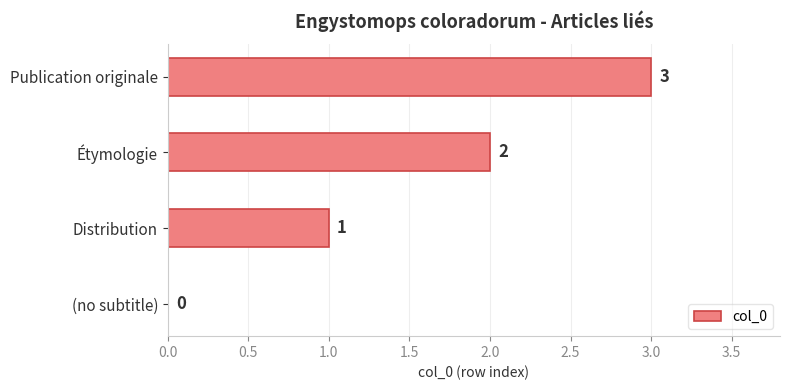

What is the change in value from (no subtitle) to Distribution?

+1